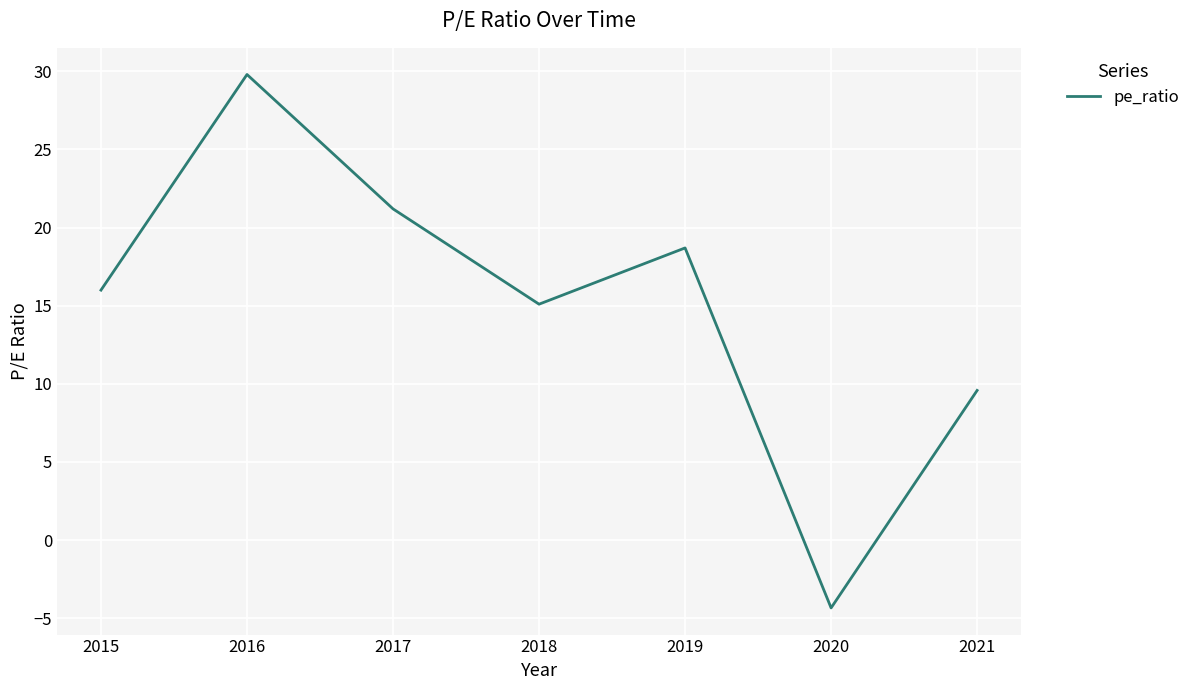

True or false: the data shows -2.2 at 2020.

False